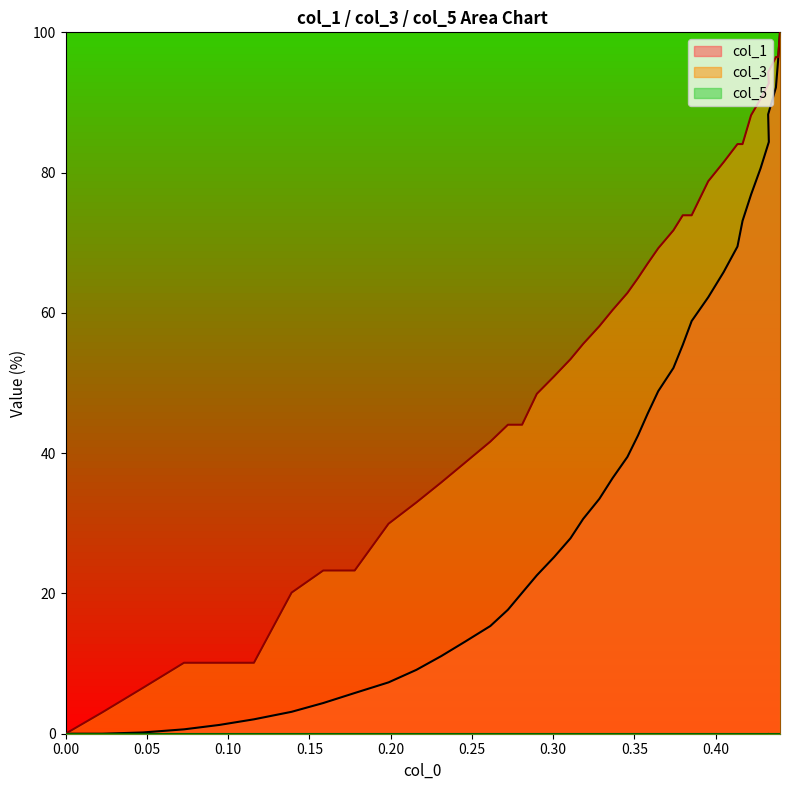

Which series has the largest total across all categories?

col_3